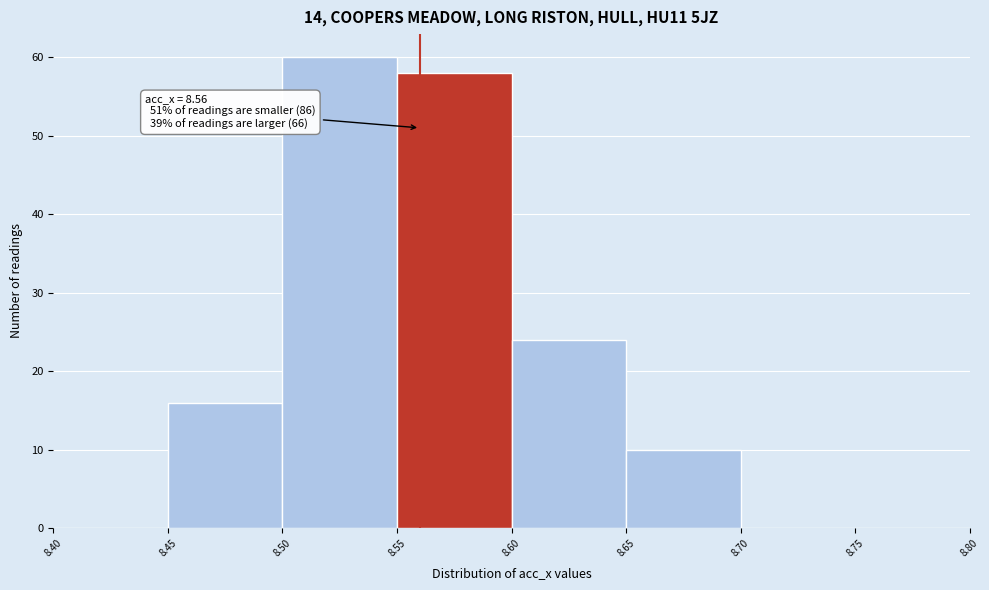

Which range on the x-axis has the tallest bar?

8.50 to 8.55